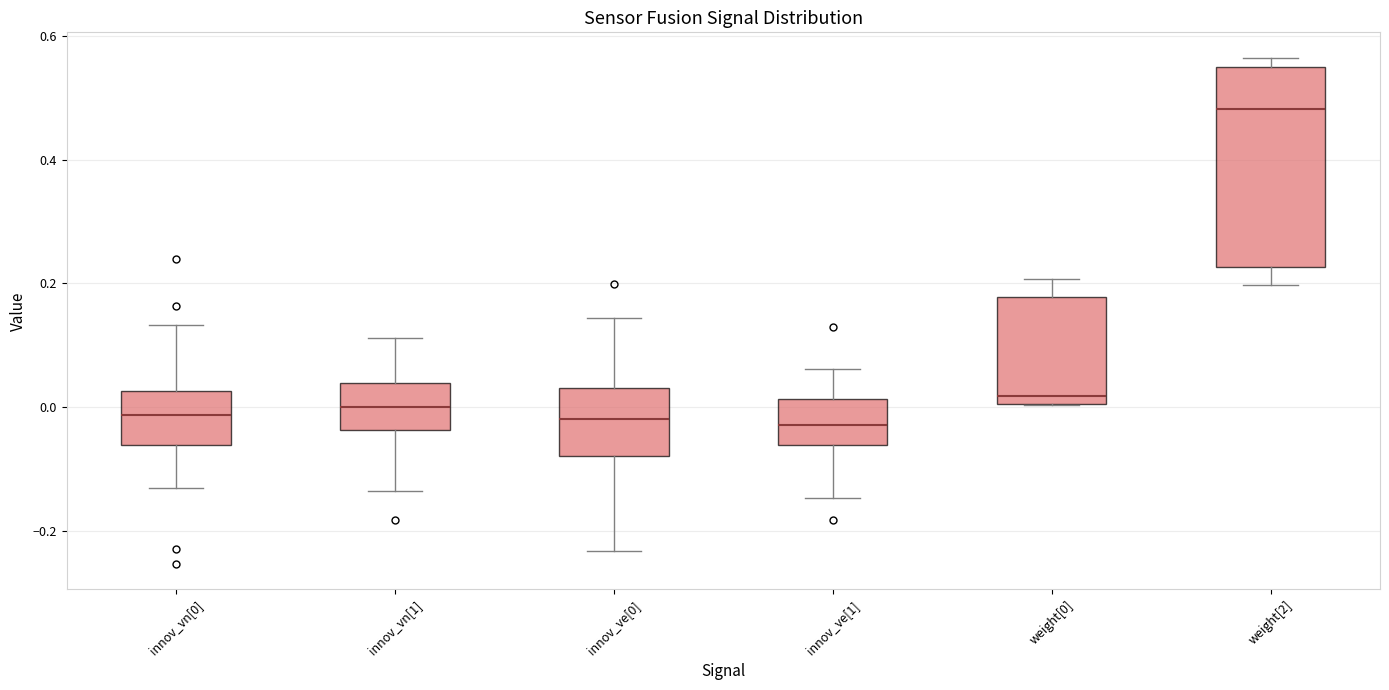

Where does the lower whisker of the box for innov_ve[0] end on the y-axis? The values are not printed on the chart, so give them approximately, as read against the axis.

-0.24